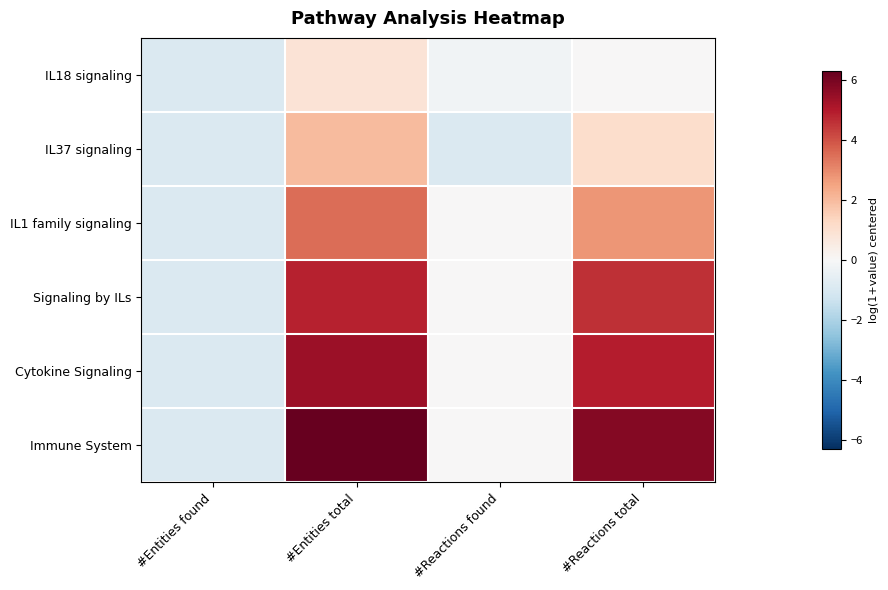

At how many categories does at least one series exceed 4?

2